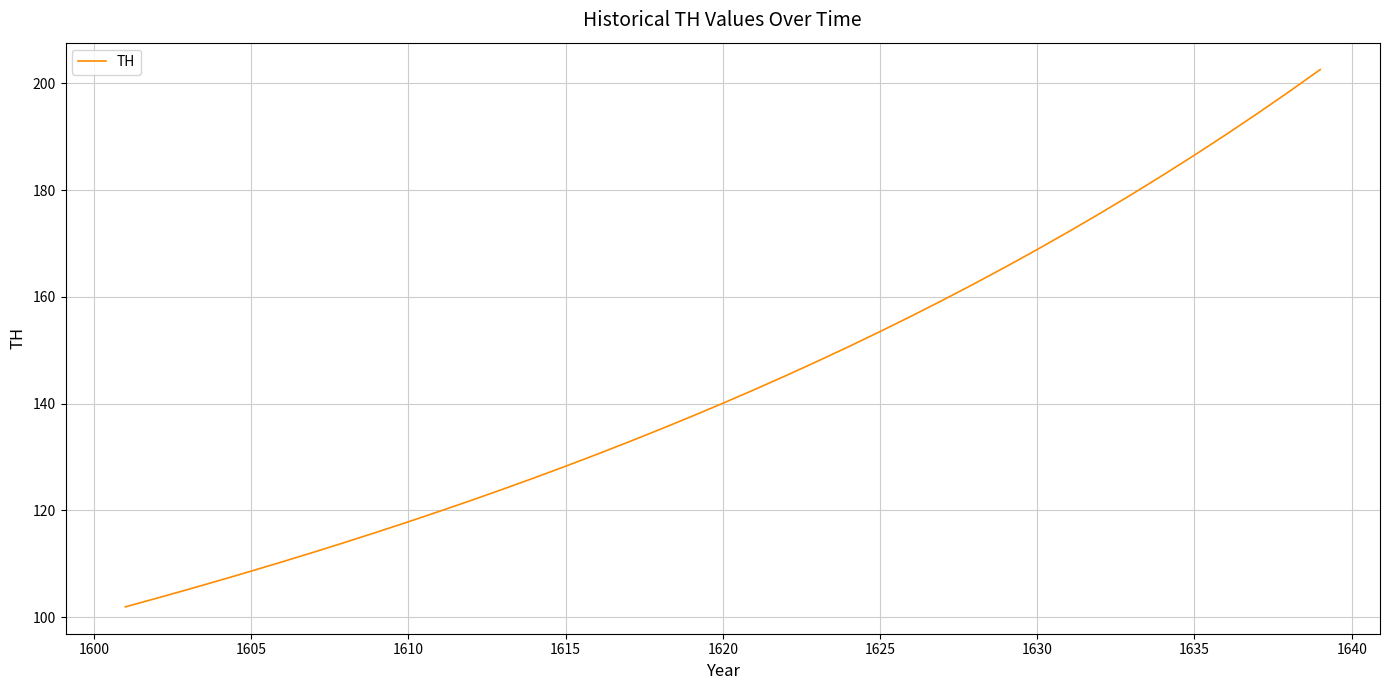

Reading right to left, list all the values displayed in this chart.

202.6	198.4	194.4	190.4	186.6	182.8	179.2	175.7	172.2	168.9	165.6	162.5	159.4	156.4	153.5	150.7	147.9	145.2	142.6	140.1	137.6	135.2	132.8	130.5	128.3	126.1	124.0	121.9	119.9	117.9	115.9	114.1	112.2	110.4	108.6	106.9	105.2	103.6	101.9